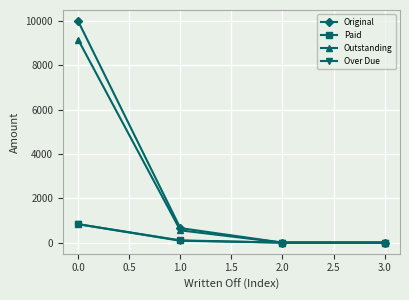

Which series has the largest total across all categories?

Original